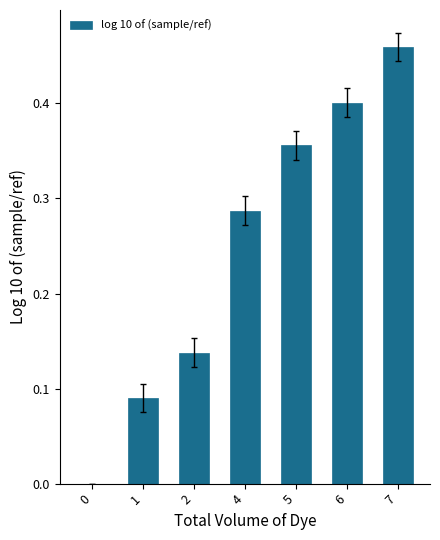

Is it true that the value at 5 is 0.4?

True